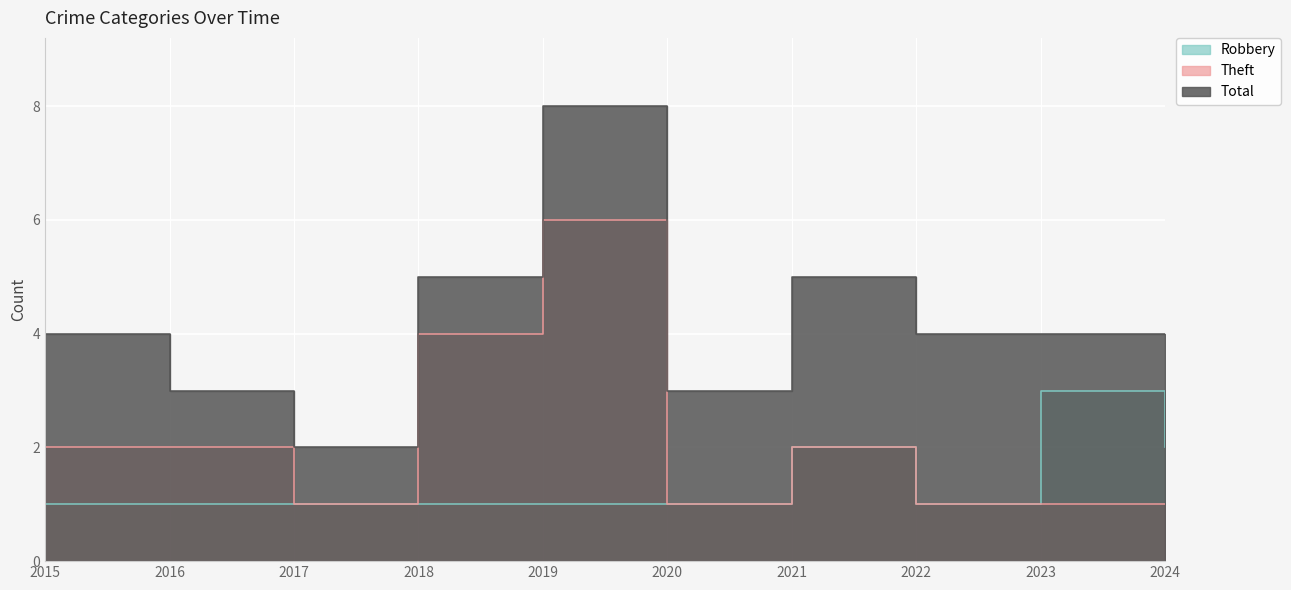

How many interior local peaks does the Theft series have?

2